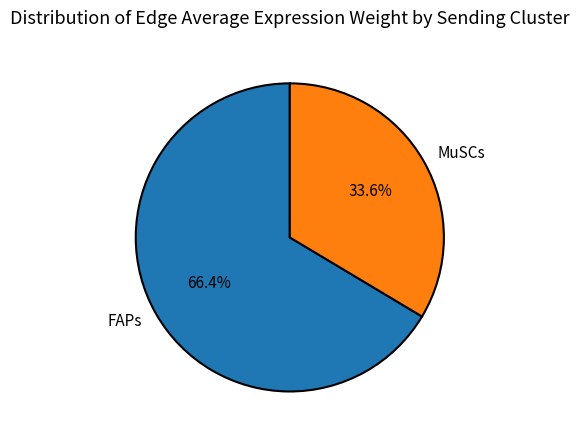

Which slice is the smallest?

MuSCs